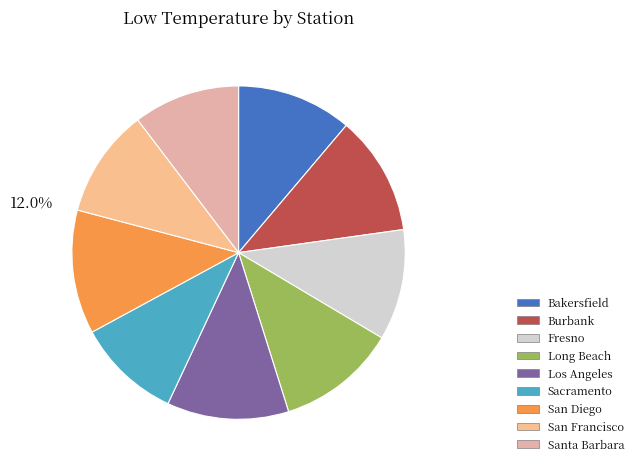

How many slices are in this pie chart?

9